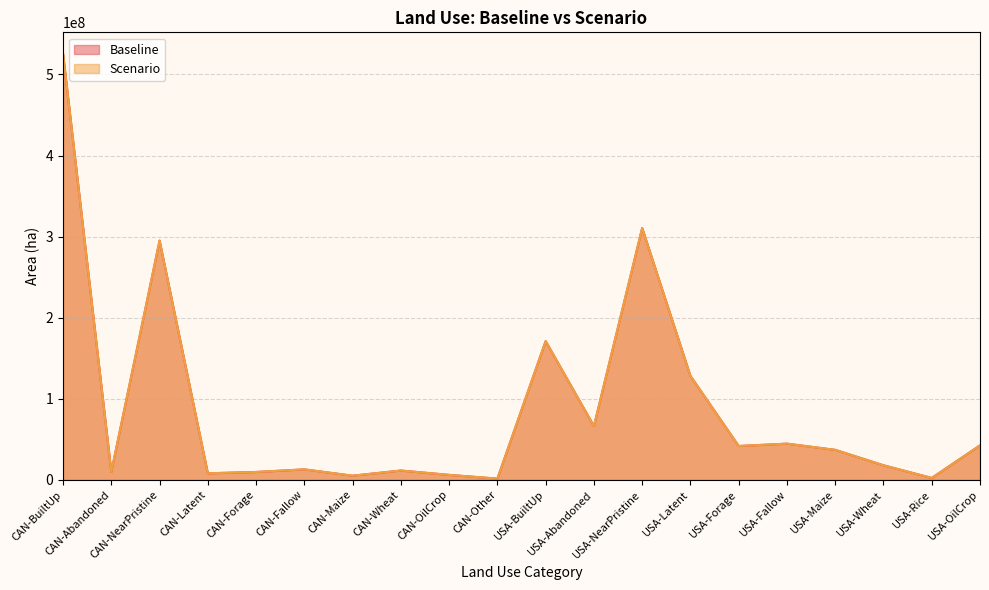

How many interior local valleys does the Scenario series have?

7